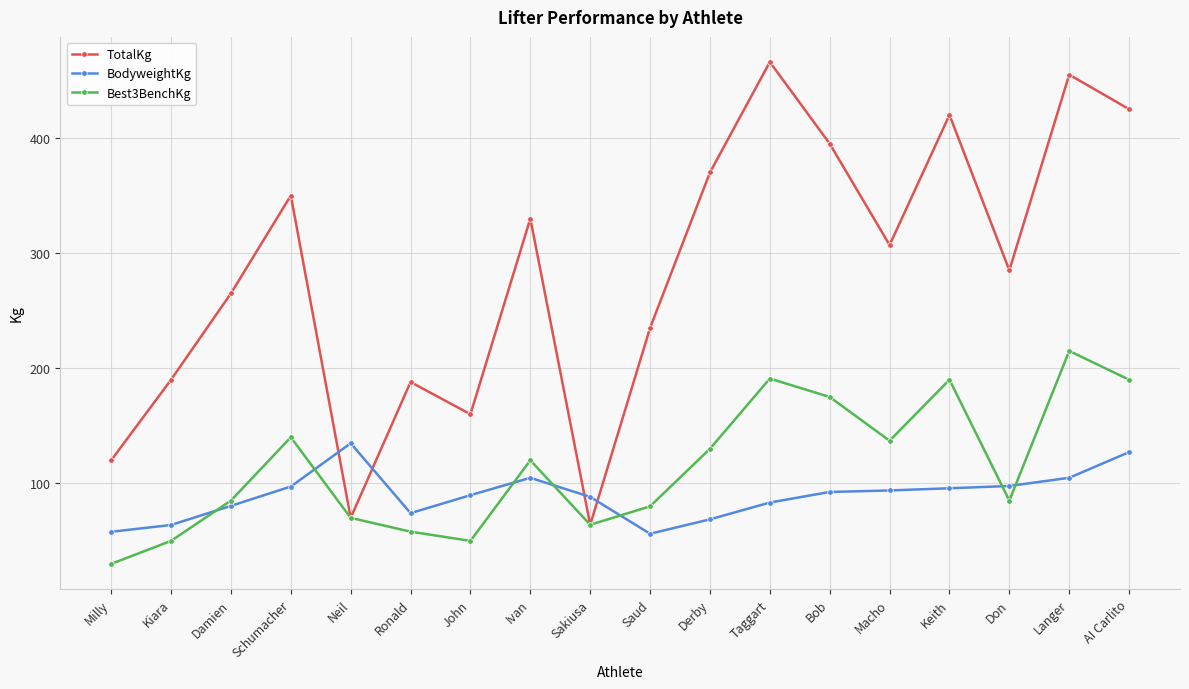

Is it true that BodyweightKg equals 29.8 at Milly?

False